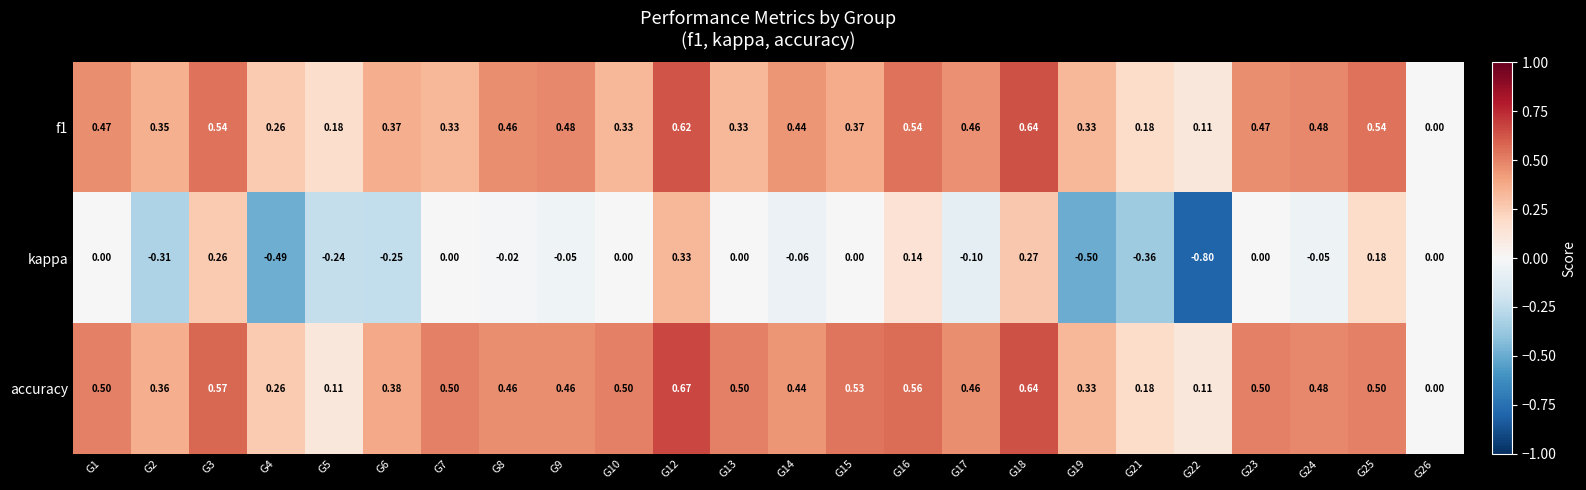

Which series has the largest total across all categories?

accuracy